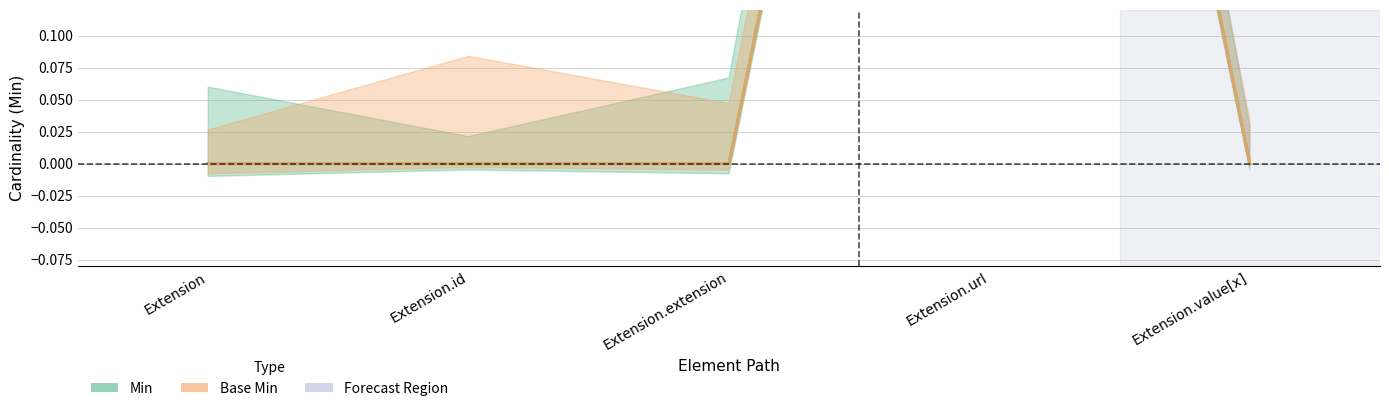

Count the number of data series in this chart.

2